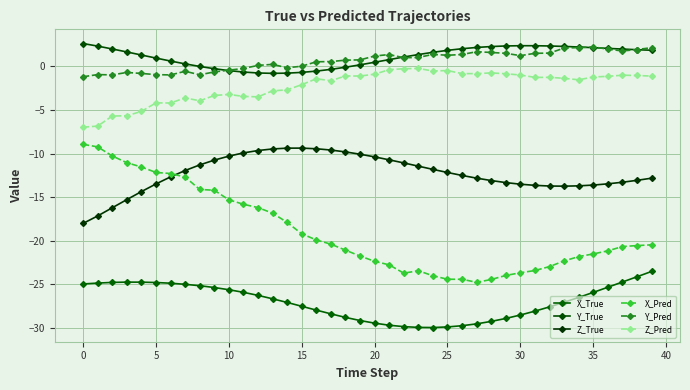

At which label does Z_Pred first exceed -1?

20